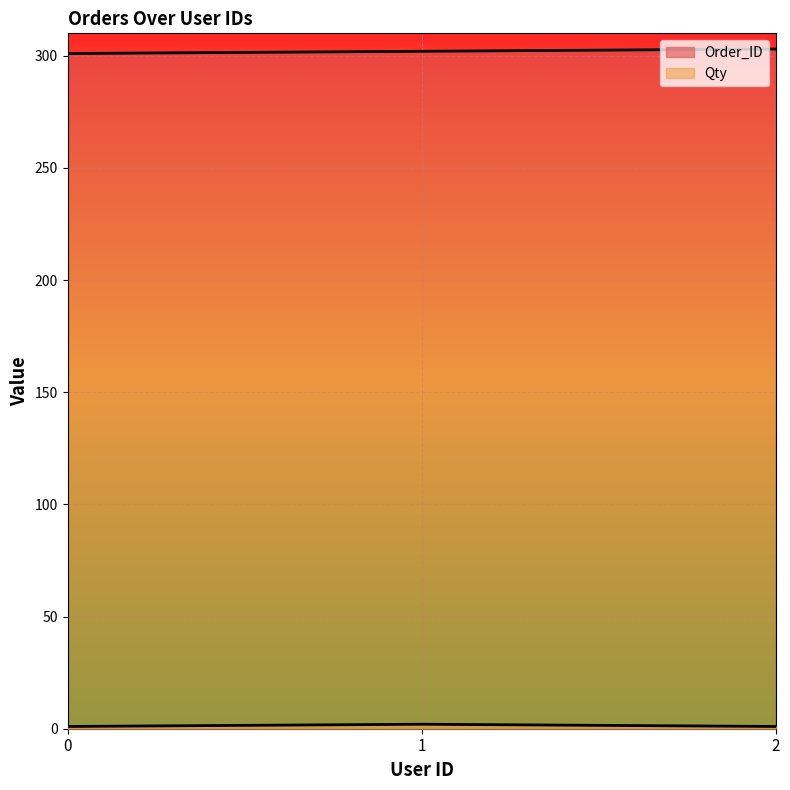

True or false: Order_ID has a value of 77 at 2.

False